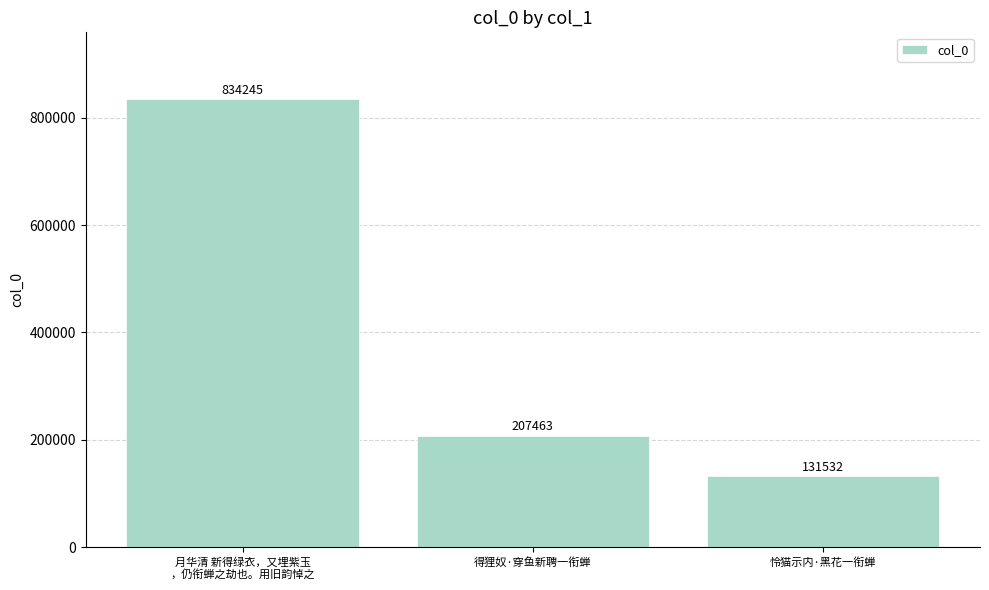

How many series are shown in this chart?

1